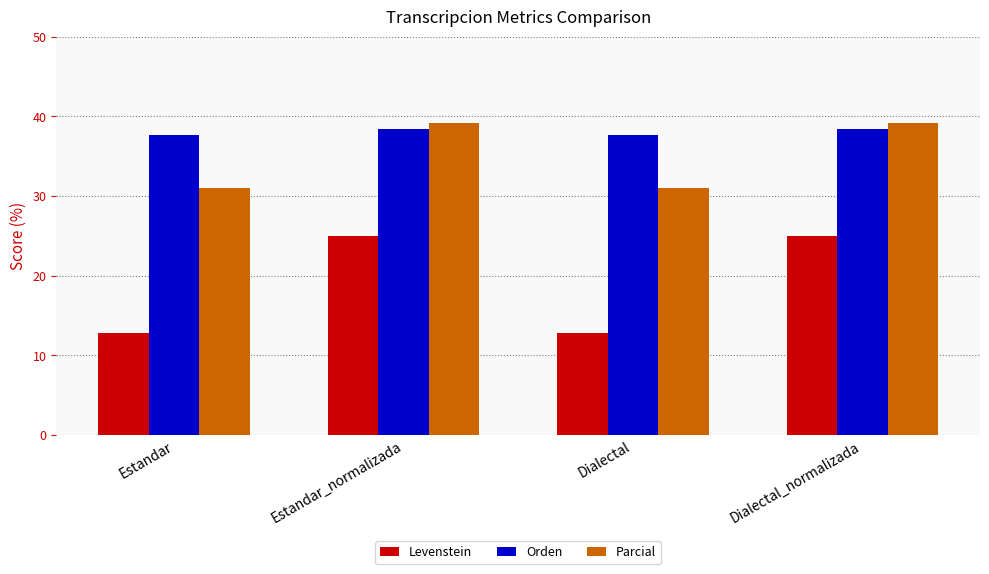

What is the smallest value displayed?

12.8